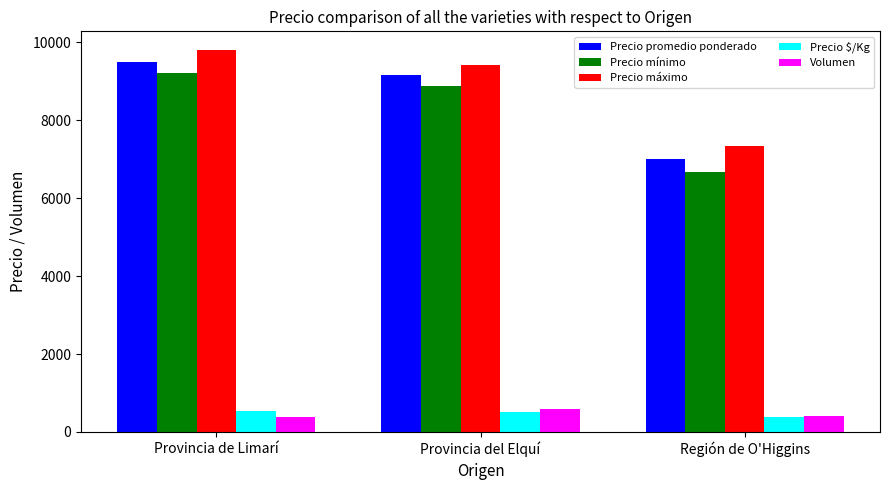

Which series has the largest range (max minus min)?

Precio mínimo